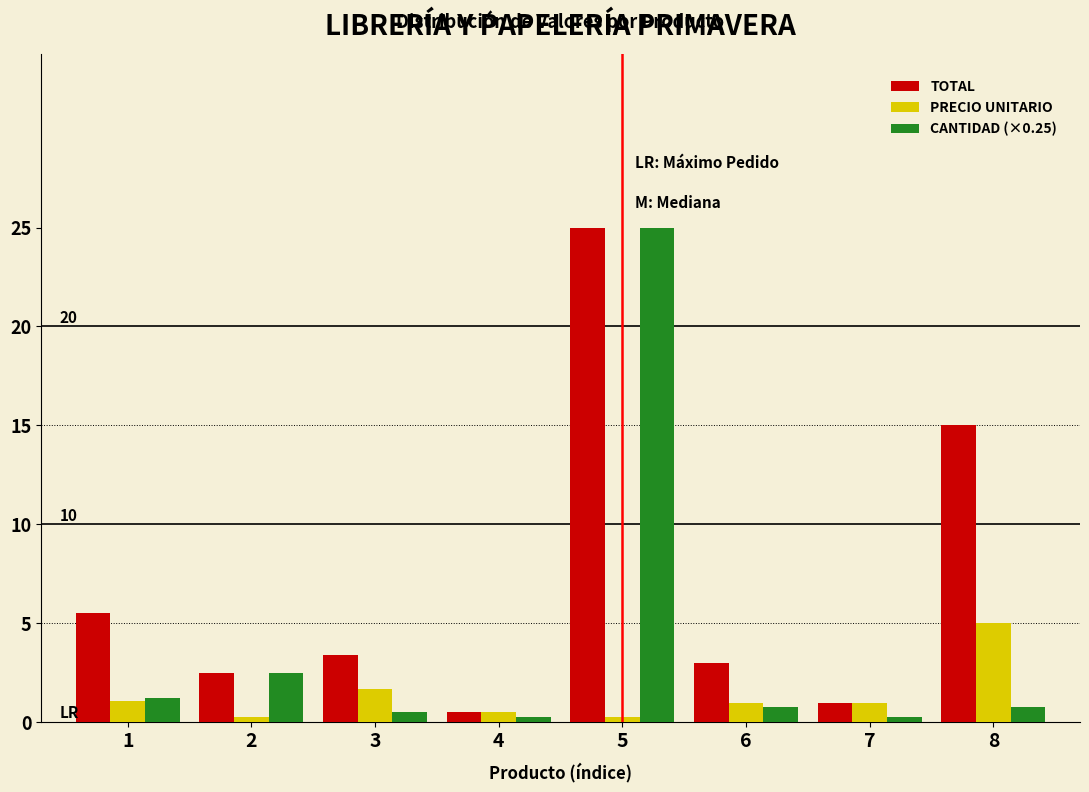

At which category is the sum across all series the highest?

5